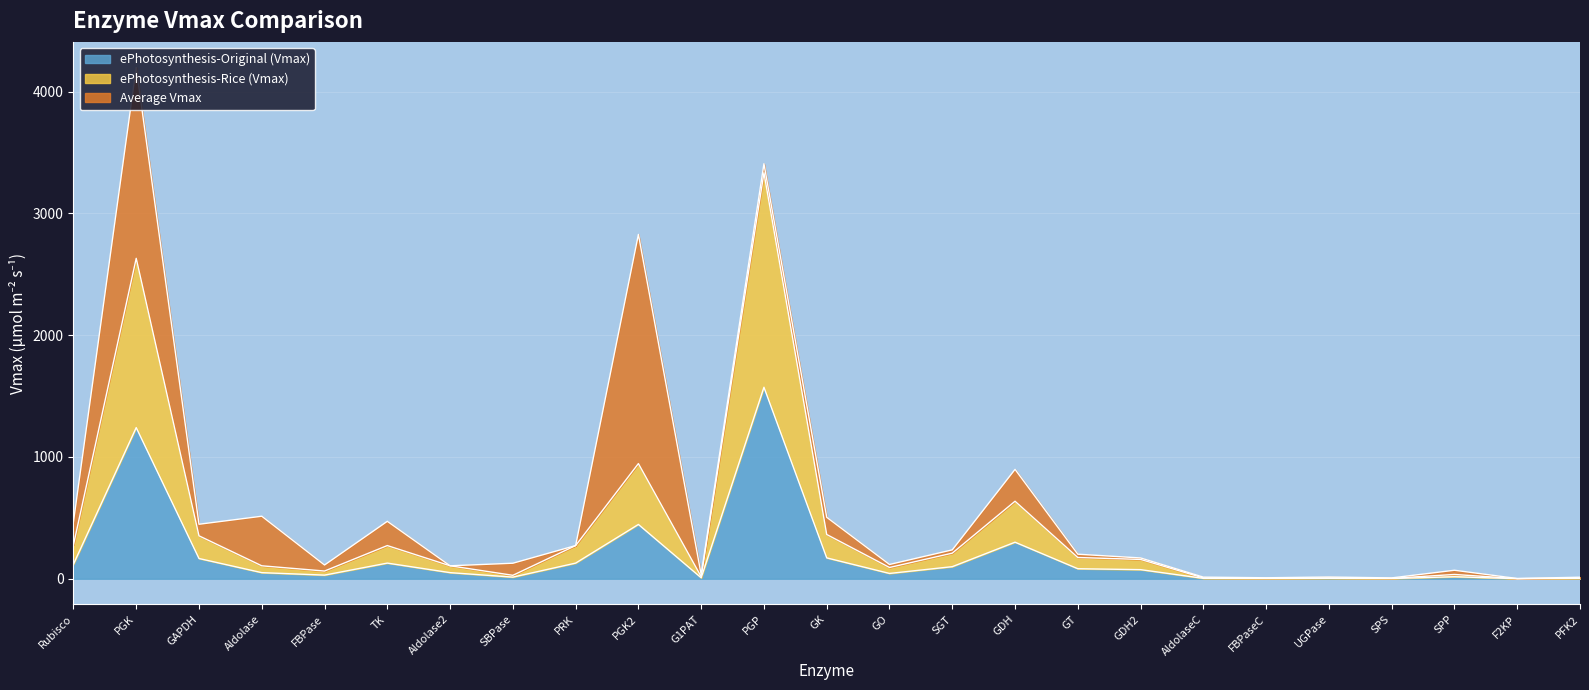

At which label is ePhotosynthesis-Original (Vmax) closest to 786?

PGK2